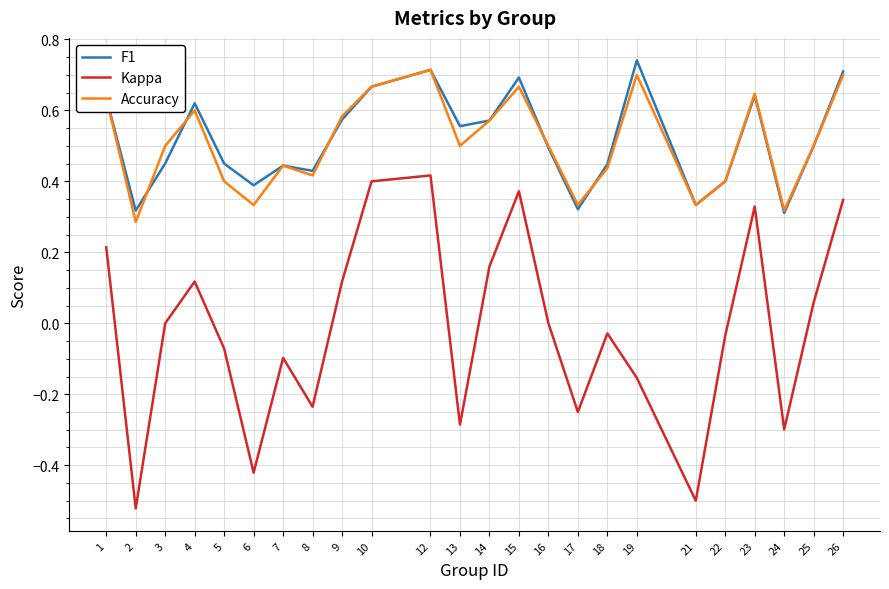

The value of F1 at 17 is 0.6. True or false?

False